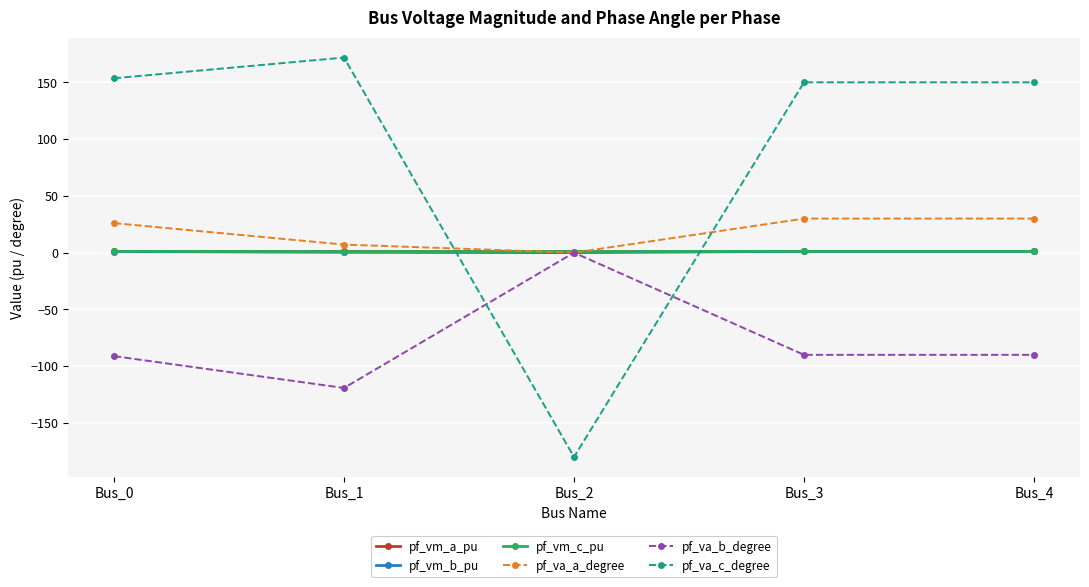

What is the value of the pf_vm_c_pu point at the 2nd from the left?

0.9